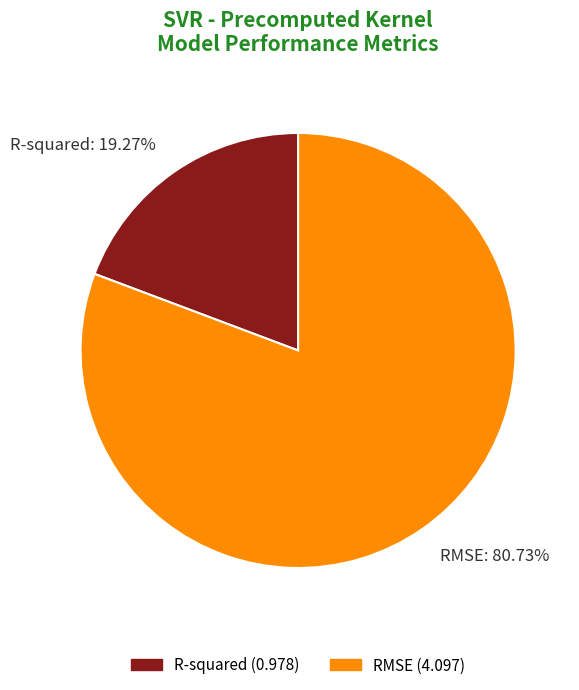

What portion of the pie excludes RMSE?

19.3%